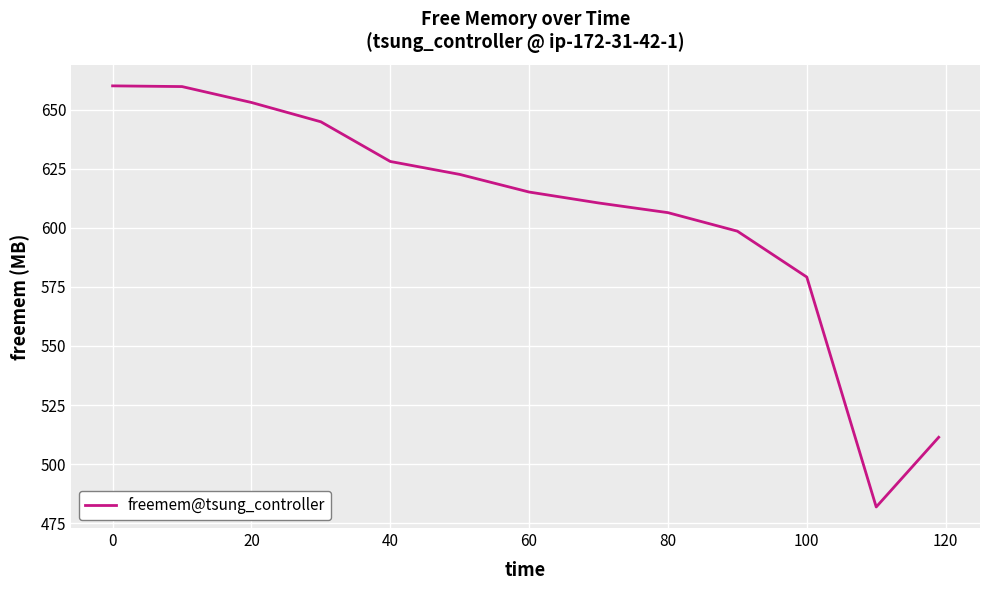

What is the difference between the maximum and minimum values?

178.3